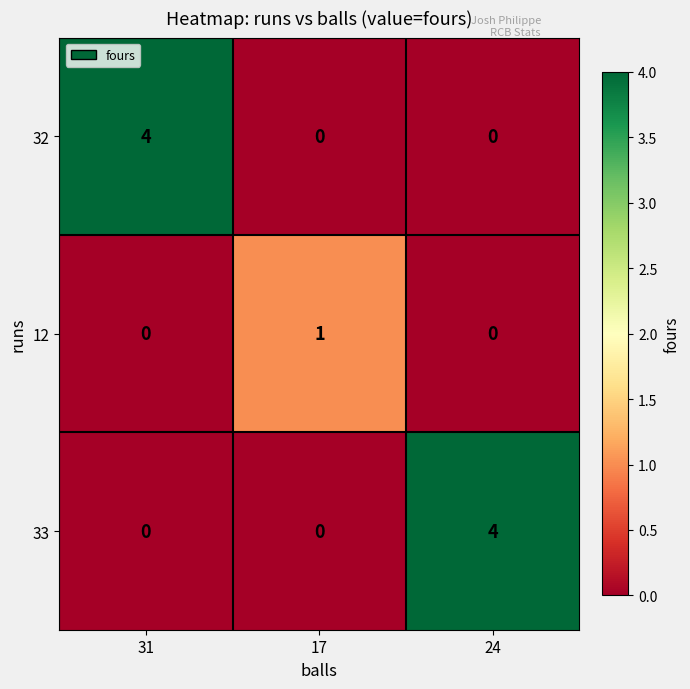

Is the value of 12 at 17 greater than the value of 33 at 31?

Yes